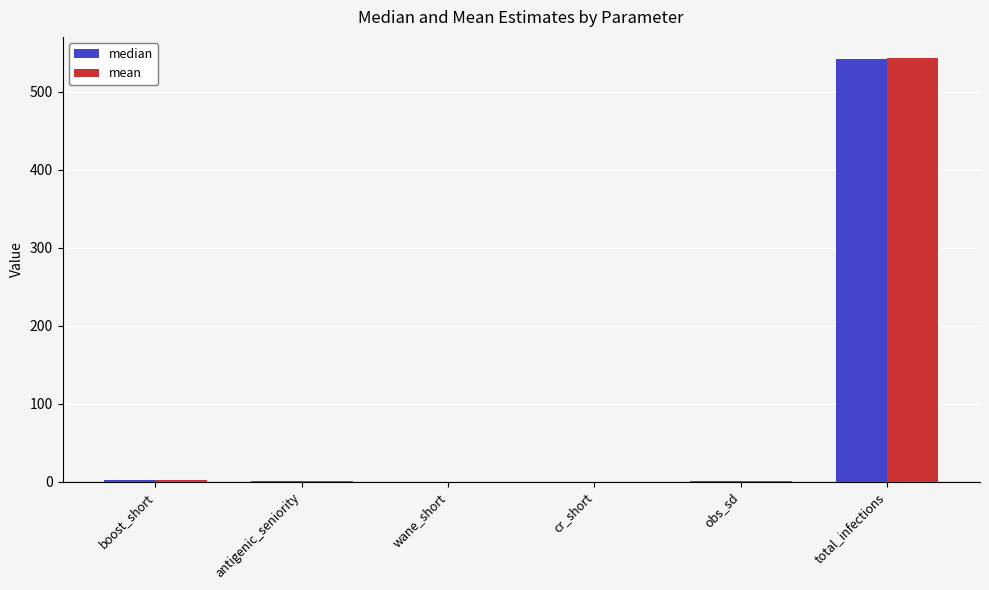

Which series has the widest spread of values?

mean